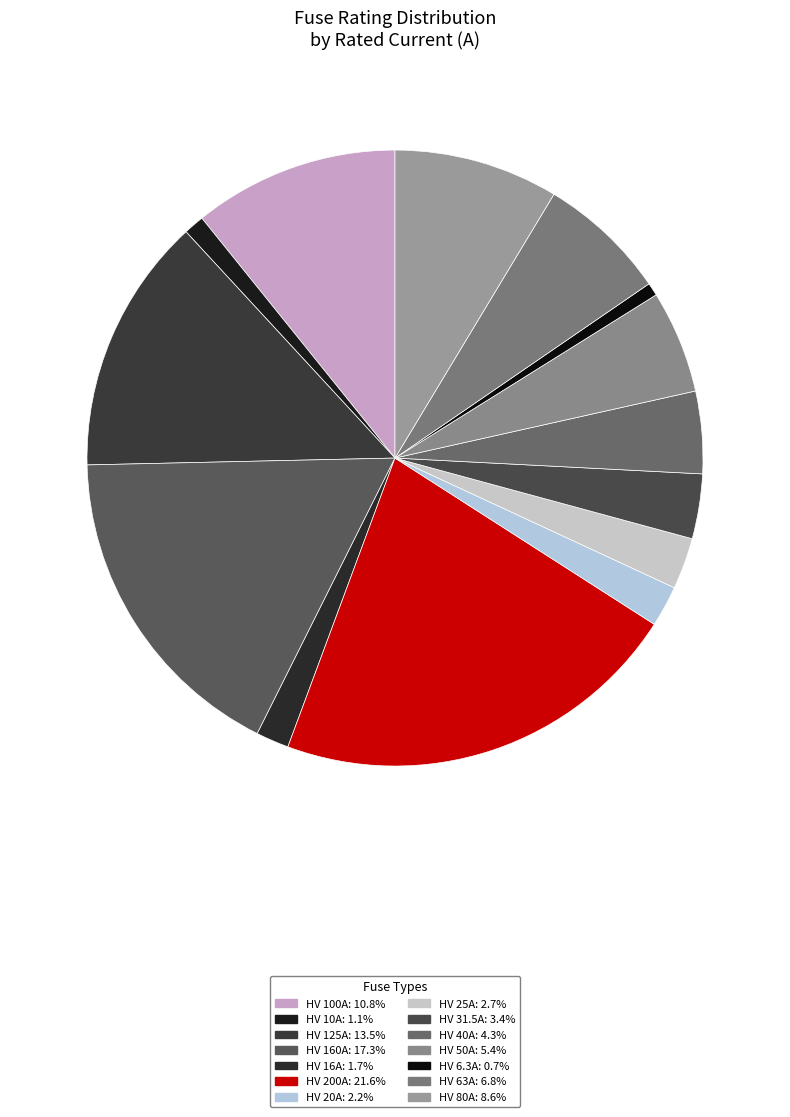

How many segments does this pie chart have?

14